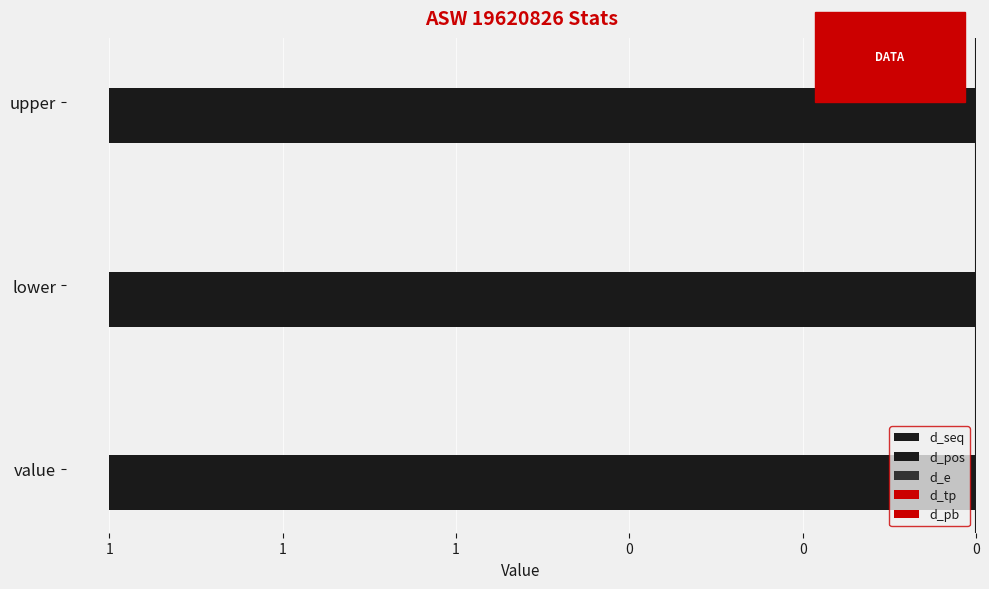

Which series has the largest total across all categories?

d_seq